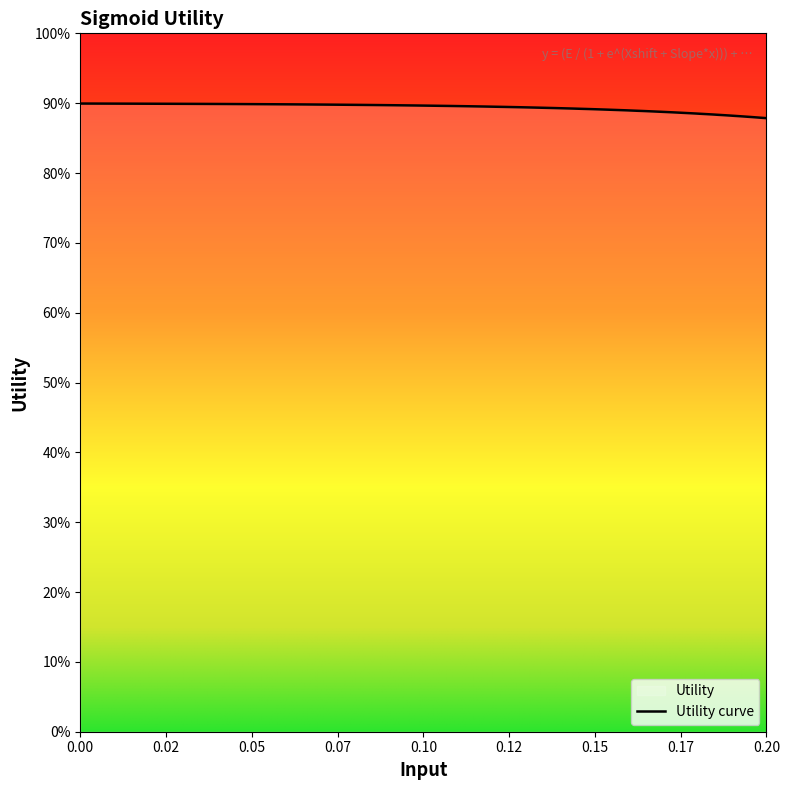

True or false: the data has more than 2 interior local peaks.

False